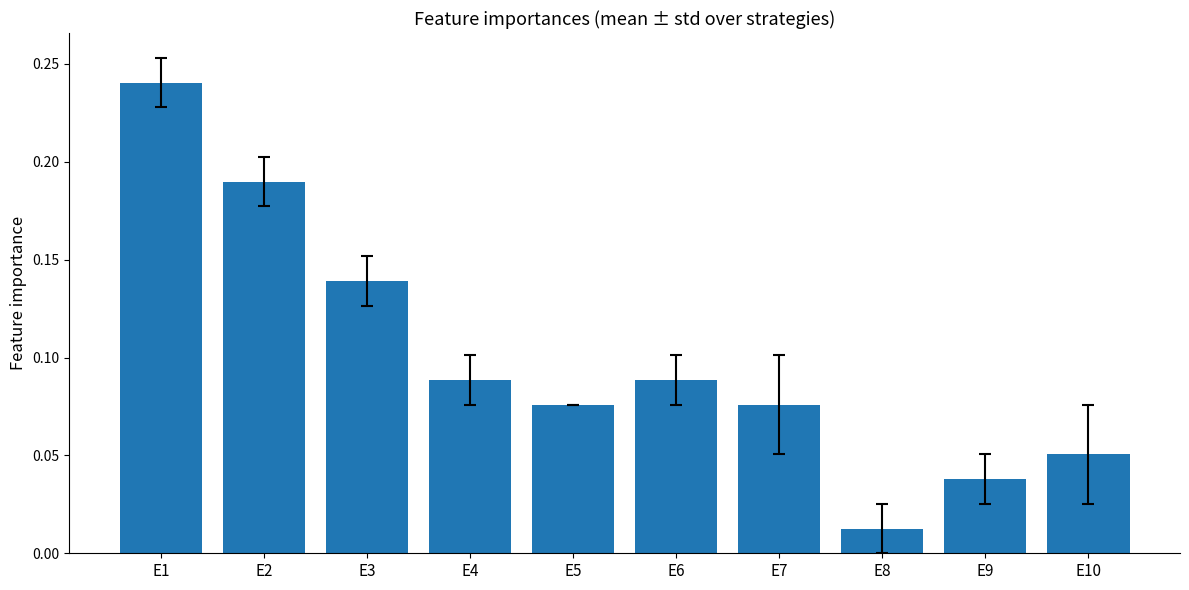

Which has a higher value, E9 or E4?

E4